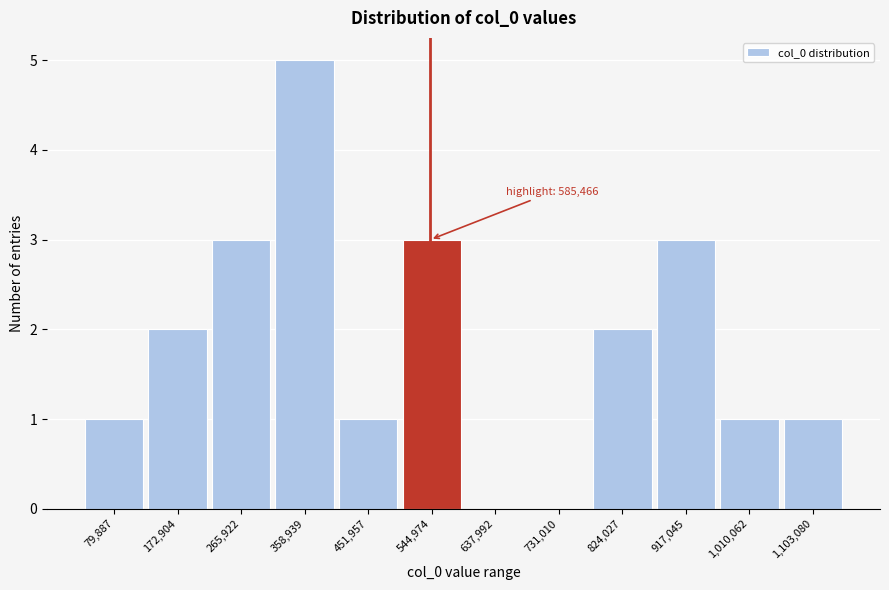

Reading right to left, extract all data points from this chart.

1,103,080=1	1,010,062=1	917,045=3	824,027=2	731,010=0	637,992=0	544,974=3	451,957=1	358,939=5	265,922=3	172,904=2	79,887=1